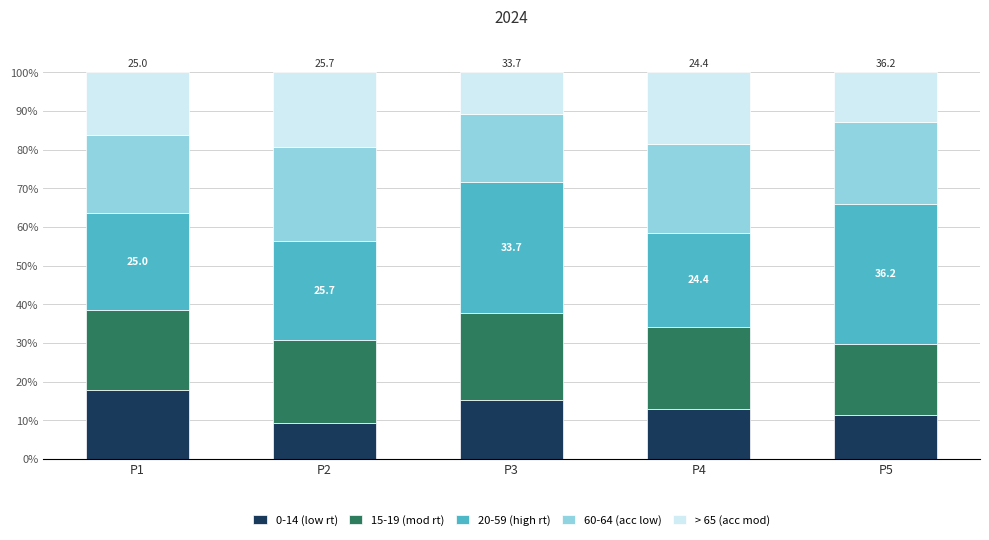

What is the difference between the second highest and minimum values in the 0-14 (low rt) series?

6.1